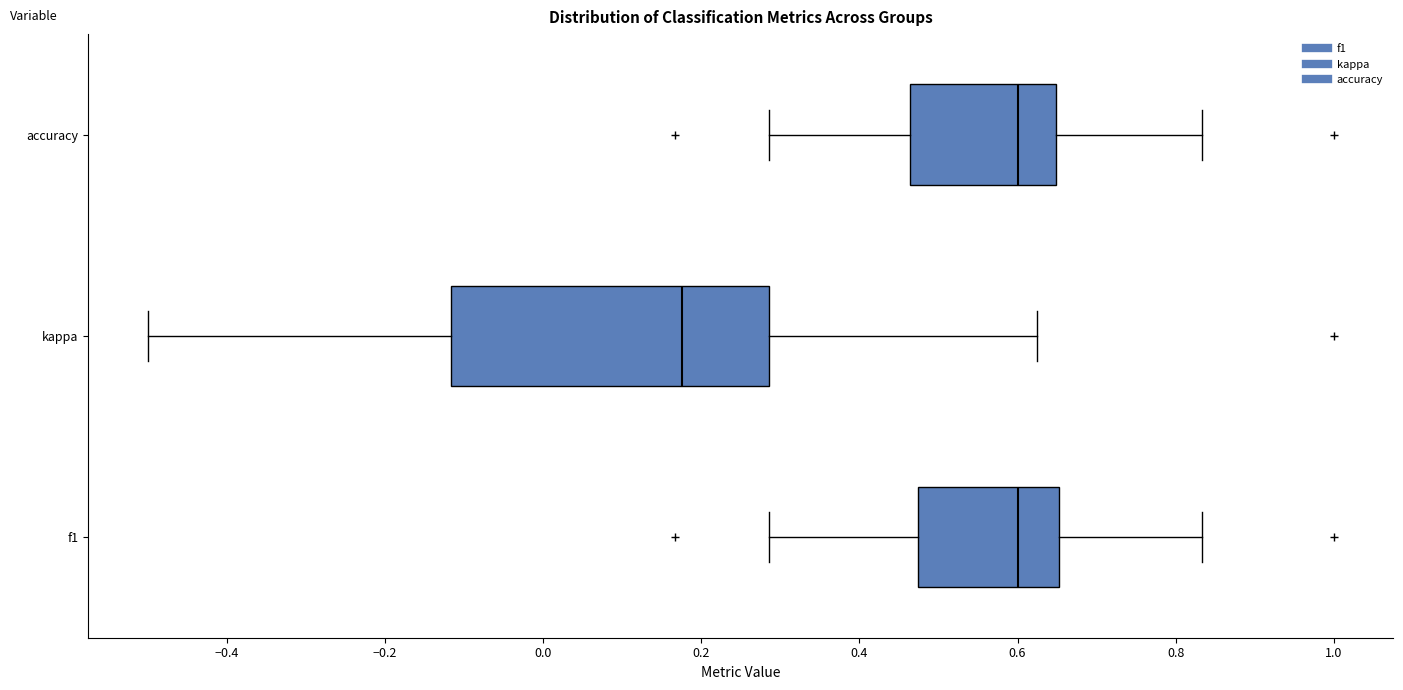

Reading bottom to top, read every box against the x-axis: the position of its median line, the range the box covers, and the ends of its whiskers. The values are not printed on the chart, so give them approximately, as read against the axis.

f1: median 0.60, box 0.48 to 0.66, whiskers 0.28 to 0.84
kappa: median 0.18, box -0.12 to 0.28, whiskers -0.50 to 0.62
accuracy: median 0.60, box 0.46 to 0.64, whiskers 0.28 to 0.84